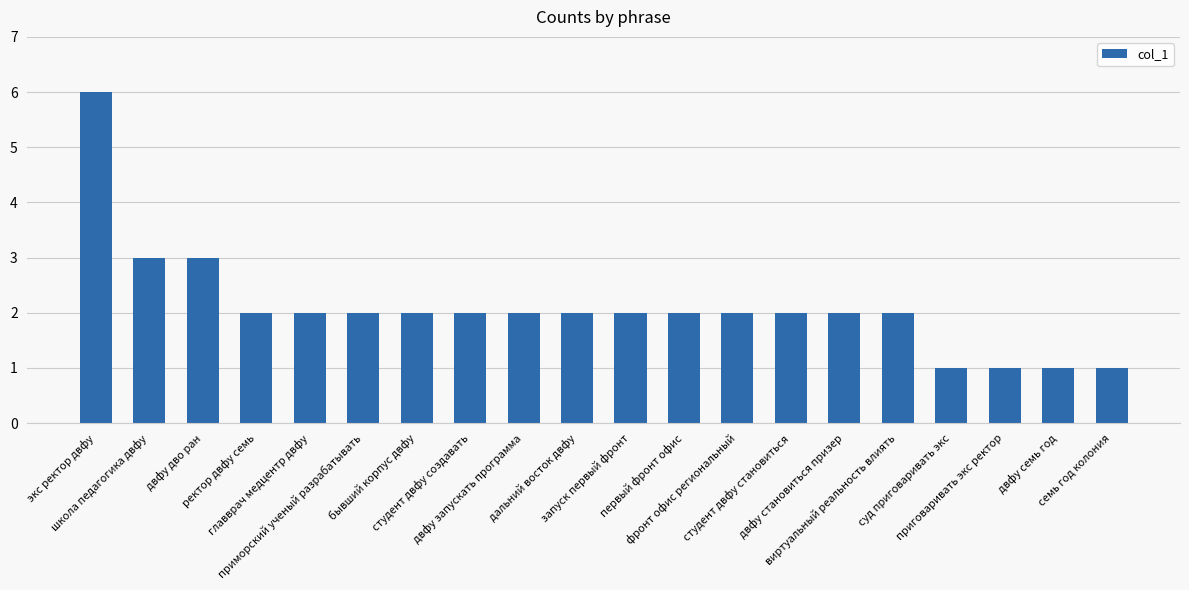

Is it true that the value at первый фронт офис is 1?

False